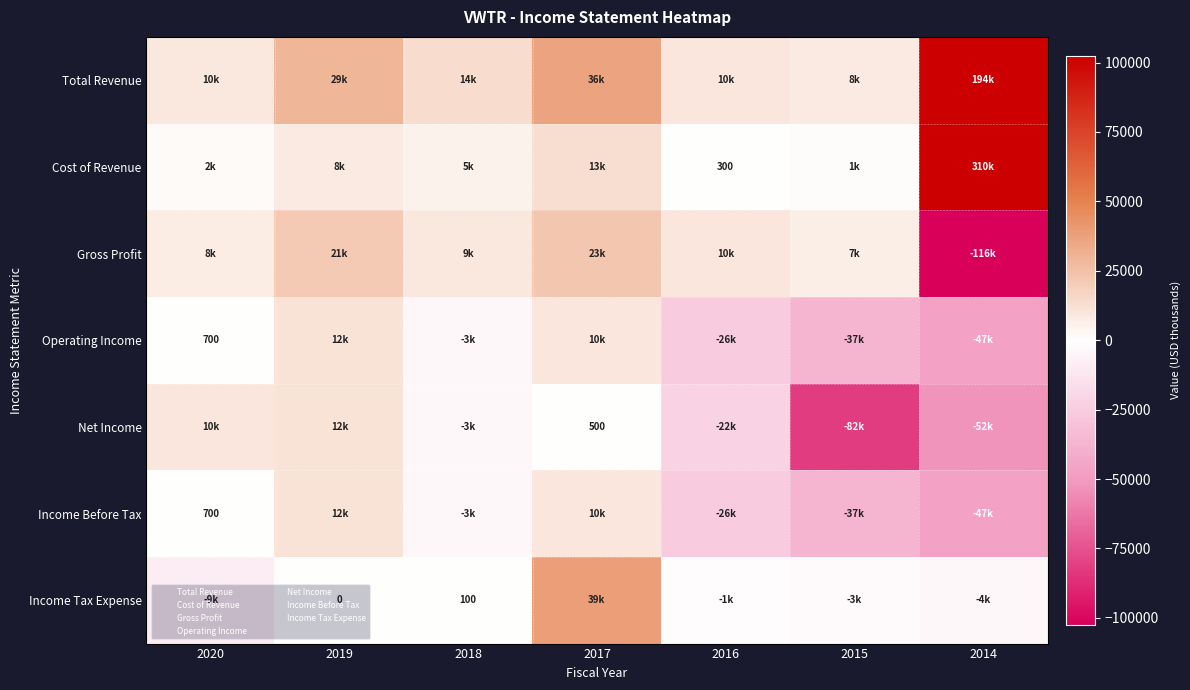

At which category does the chart reach its peak across all series?

2014